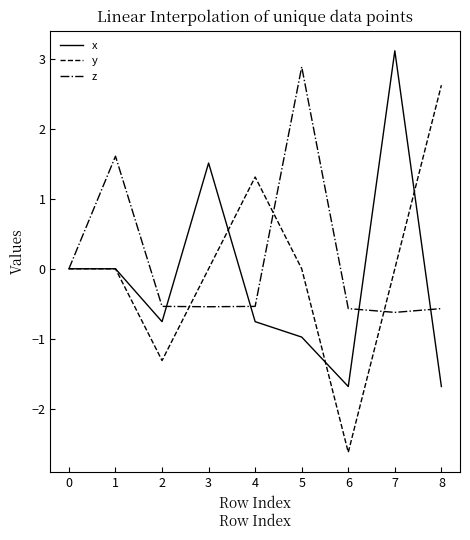

Rank the series at 6 from lowest to highest value.

y, x, z